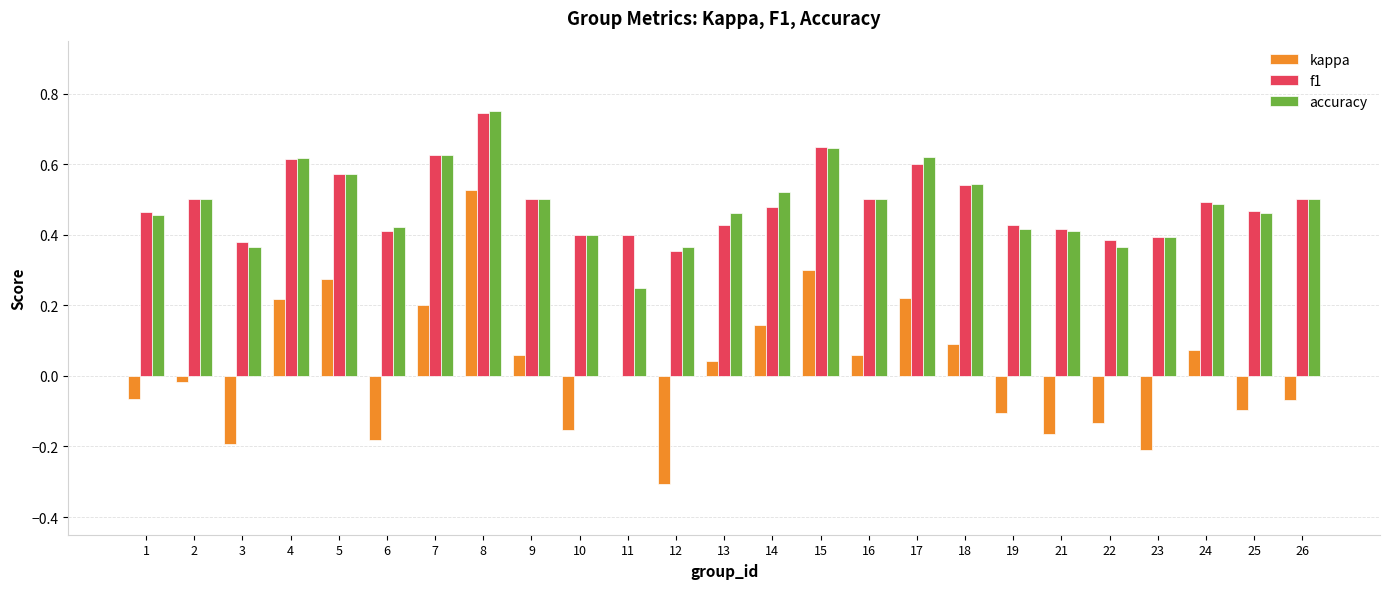

At which category is the sum across all series the highest?

8